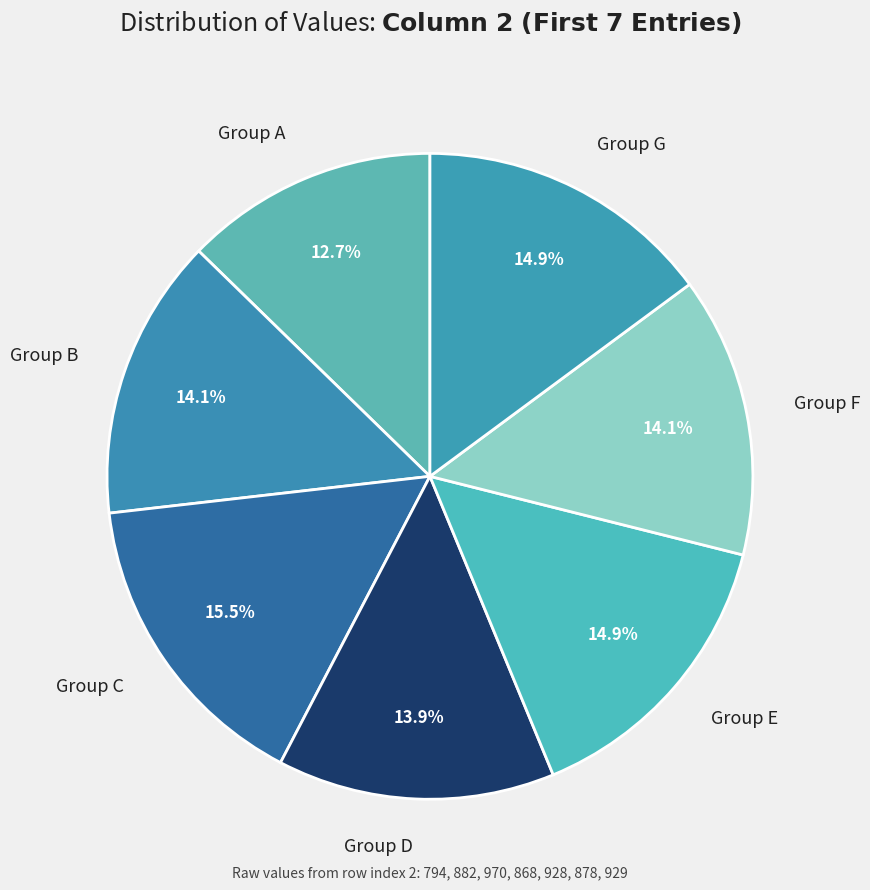

Is Group E the majority of the pie?

No